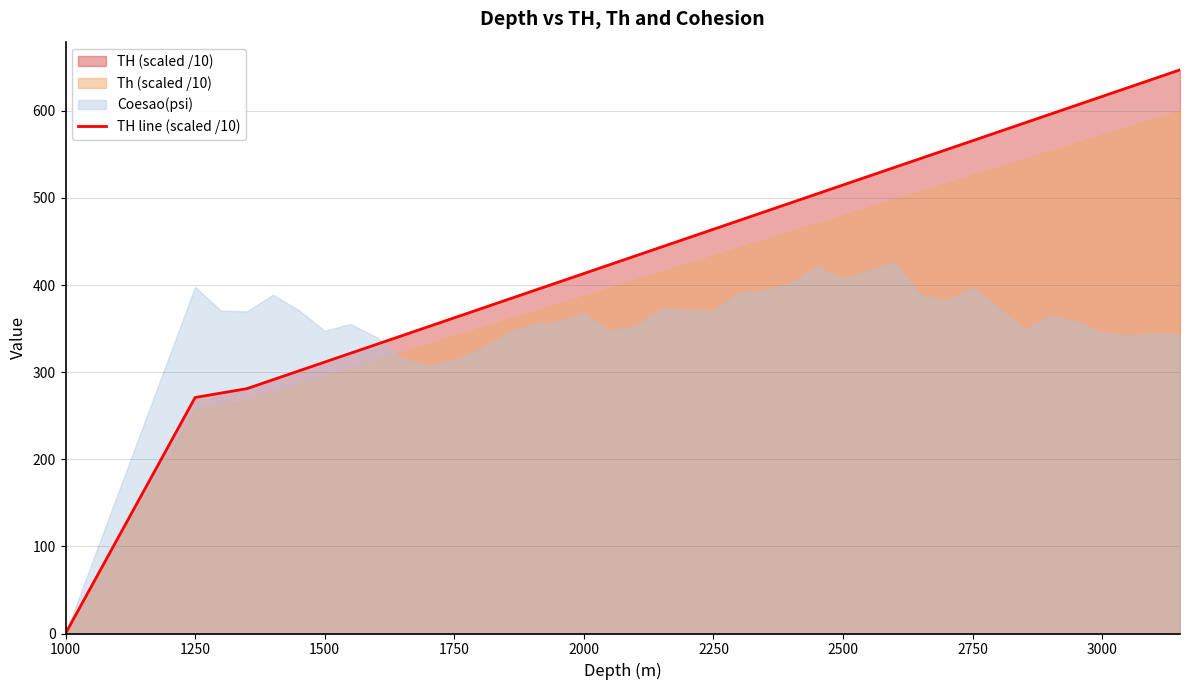

How many values are below 453?

20